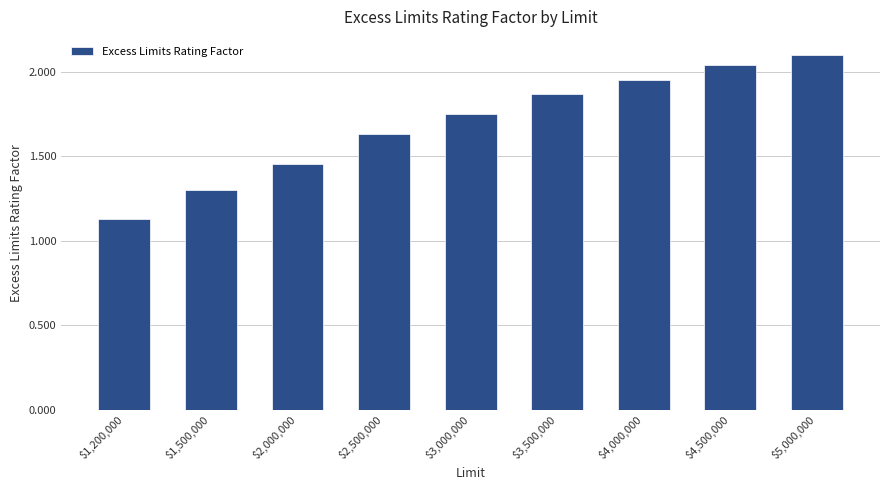

What is the maximum value shown in the chart?

2.1